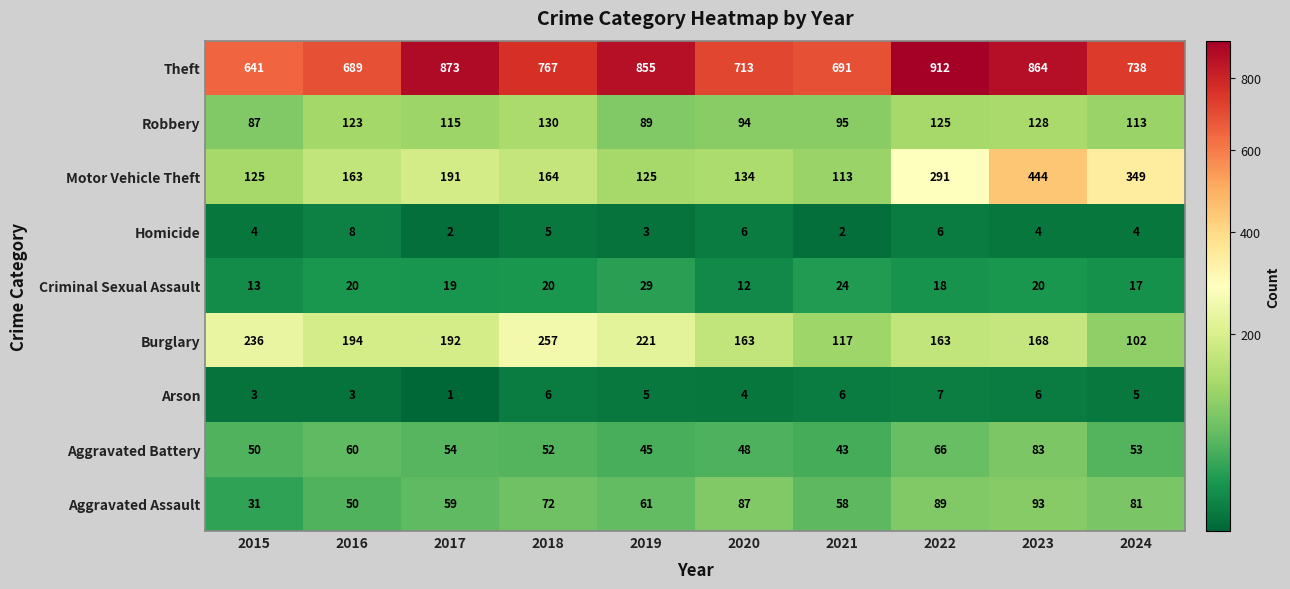

At which label does Burglary first exceed 192?

2015